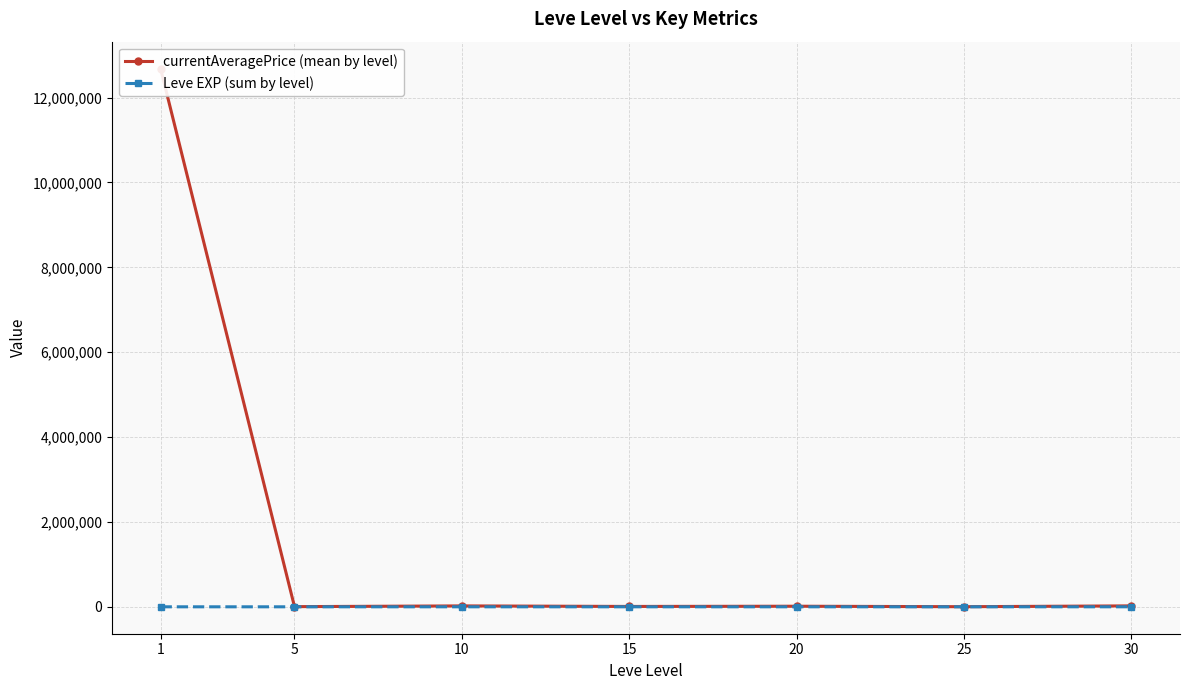

True or false: currentAveragePrice (mean by level) has a value of 4575.3 at 20.

False